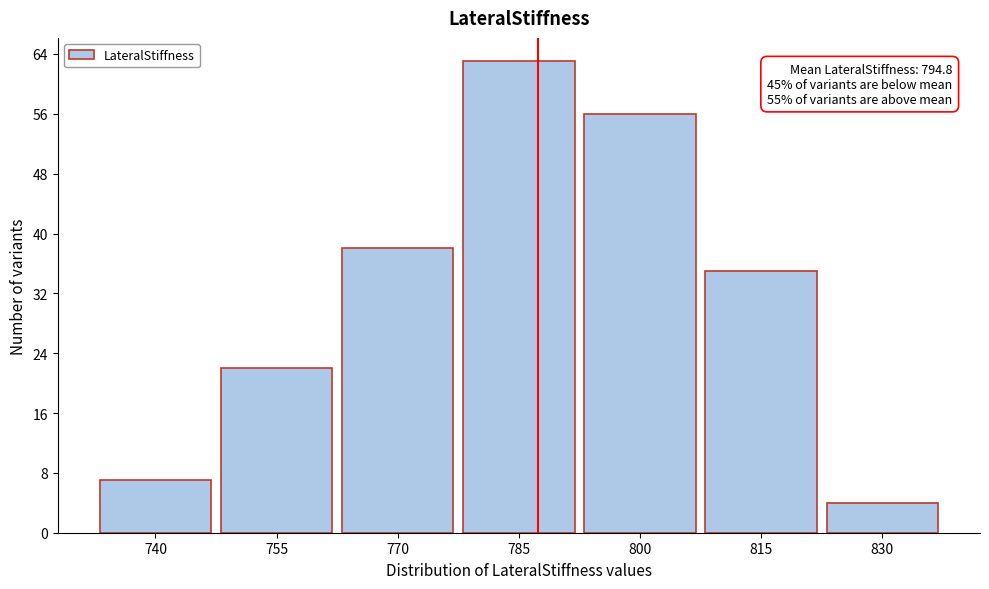

Reading left to right, list all the values displayed in this chart.

740=7	755=22	770=38	785=63	800=56	815=35	830=4